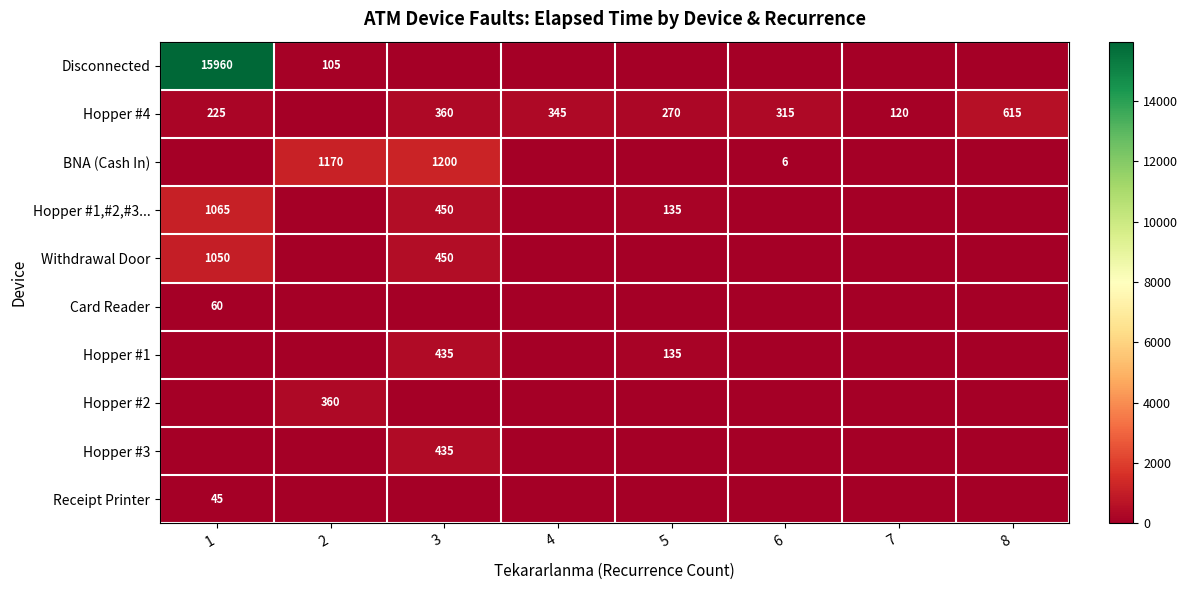

At which category is the sum across all series the highest?

1